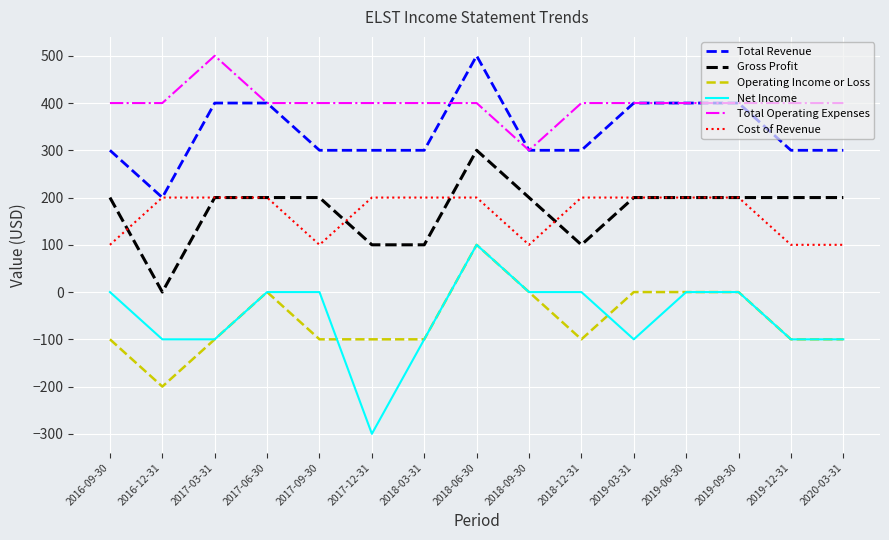

True or false: Operating Income or Loss and Gross Profit cross at least once.

False